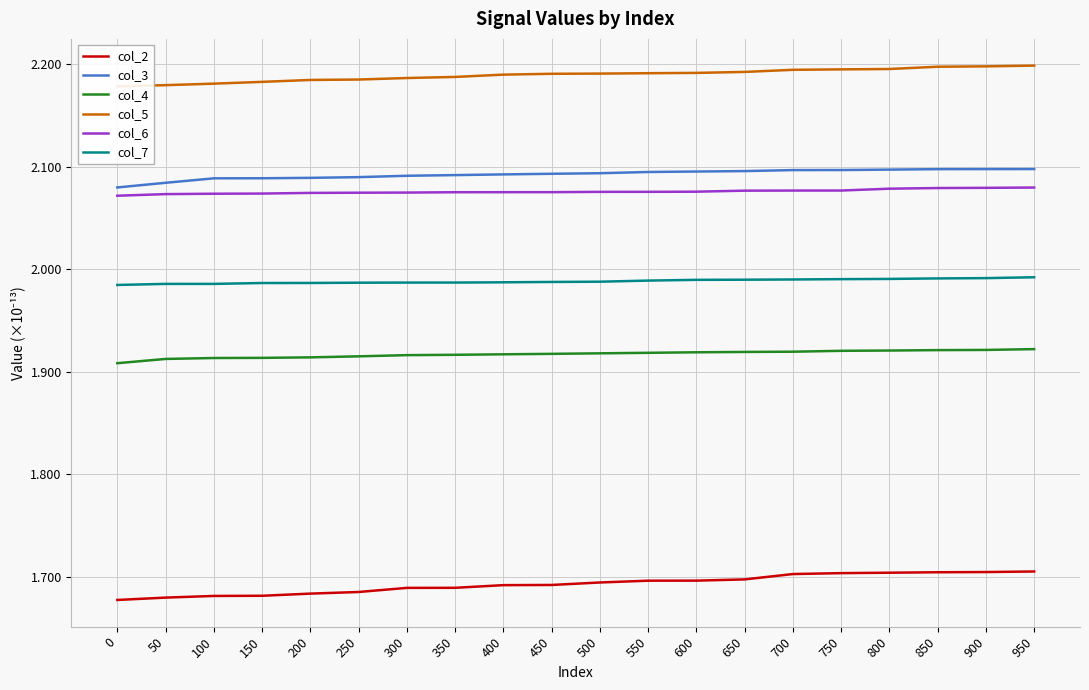

Reading left to right, extract all data points from this chart.

col_2: 0=1.7	50=1.7	100=1.7	150=1.7	200=1.7	250=1.7	300=1.7	350=1.7	400=1.7	450=1.7	500=1.7	550=1.7	600=1.7	650=1.7	700=1.7	750=1.7	800=1.7	850=1.7	900=1.7	950=1.7
col_3: 0=2.1	50=2.1	100=2.1	150=2.1	200=2.1	250=2.1	300=2.1	350=2.1	400=2.1	450=2.1	500=2.1	550=2.1	600=2.1	650=2.1	700=2.1	750=2.1	800=2.1	850=2.1	900=2.1	950=2.1
col_4: 0=1.9	50=1.9	100=1.9	150=1.9	200=1.9	250=1.9	300=1.9	350=1.9	400=1.9	450=1.9	500=1.9	550=1.9	600=1.9	650=1.9	700=1.9	750=1.9	800=1.9	850=1.9	900=1.9	950=1.9
col_5: 0=2.2	50=2.2	100=2.2	150=2.2	200=2.2	250=2.2	300=2.2	350=2.2	400=2.2	450=2.2	500=2.2	550=2.2	600=2.2	650=2.2	700=2.2	750=2.2	800=2.2	850=2.2	900=2.2	950=2.2
col_6: 0=2.1	50=2.1	100=2.1	150=2.1	200=2.1	250=2.1	300=2.1	350=2.1	400=2.1	450=2.1	500=2.1	550=2.1	600=2.1	650=2.1	700=2.1	750=2.1	800=2.1	850=2.1	900=2.1	950=2.1
col_7: 0=2.0	50=2.0	100=2.0	150=2.0	200=2.0	250=2.0	300=2.0	350=2.0	400=2.0	450=2.0	500=2.0	550=2.0	600=2.0	650=2.0	700=2.0	750=2.0	800=2.0	850=2.0	900=2.0	950=2.0